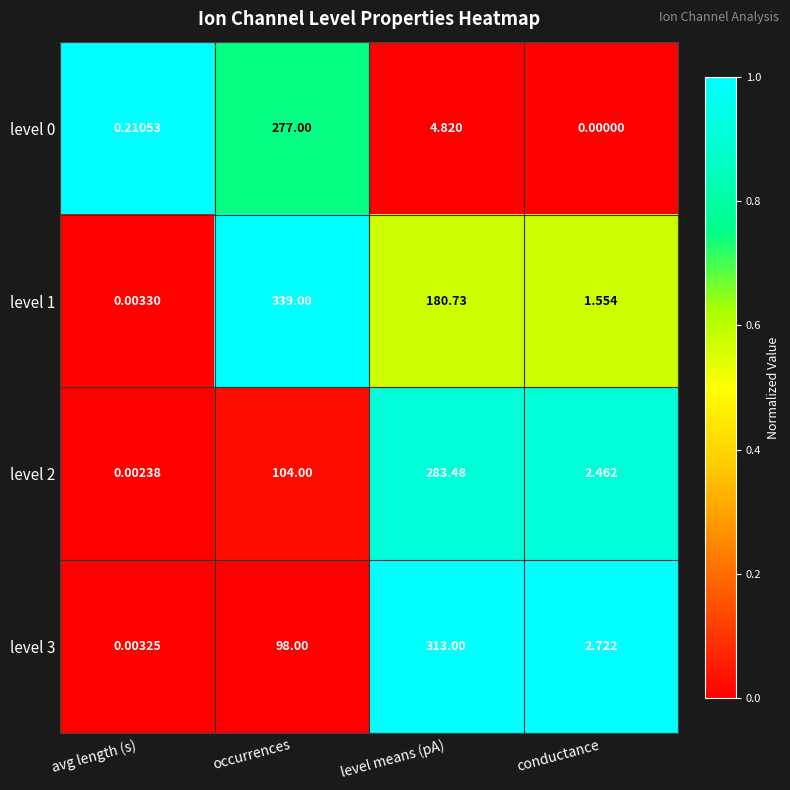

Is the value of level 0 at level means (pA) greater than the value of level 3 at level means (pA)?

No